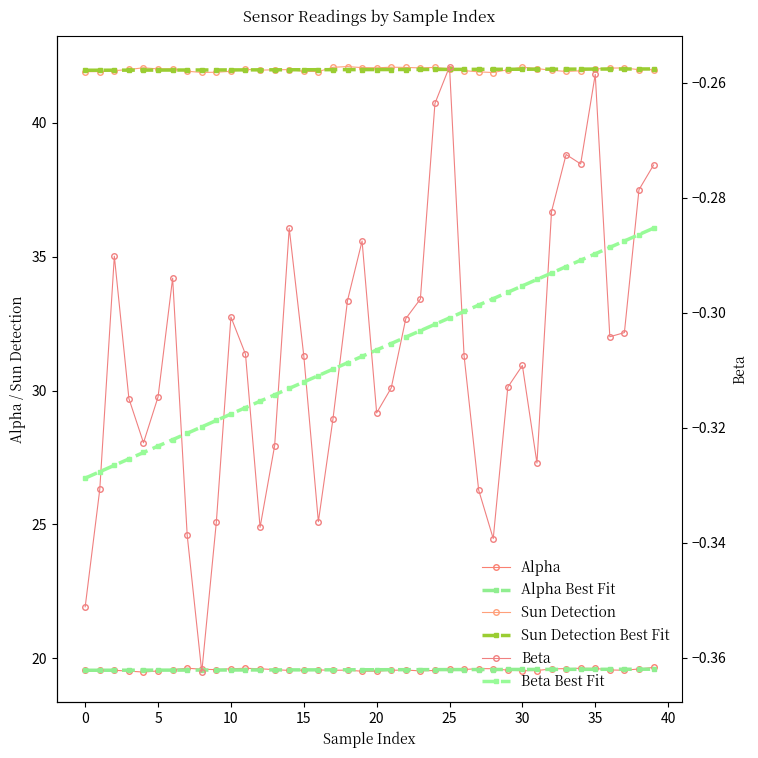

What is the label of the 13th point from the right?

27